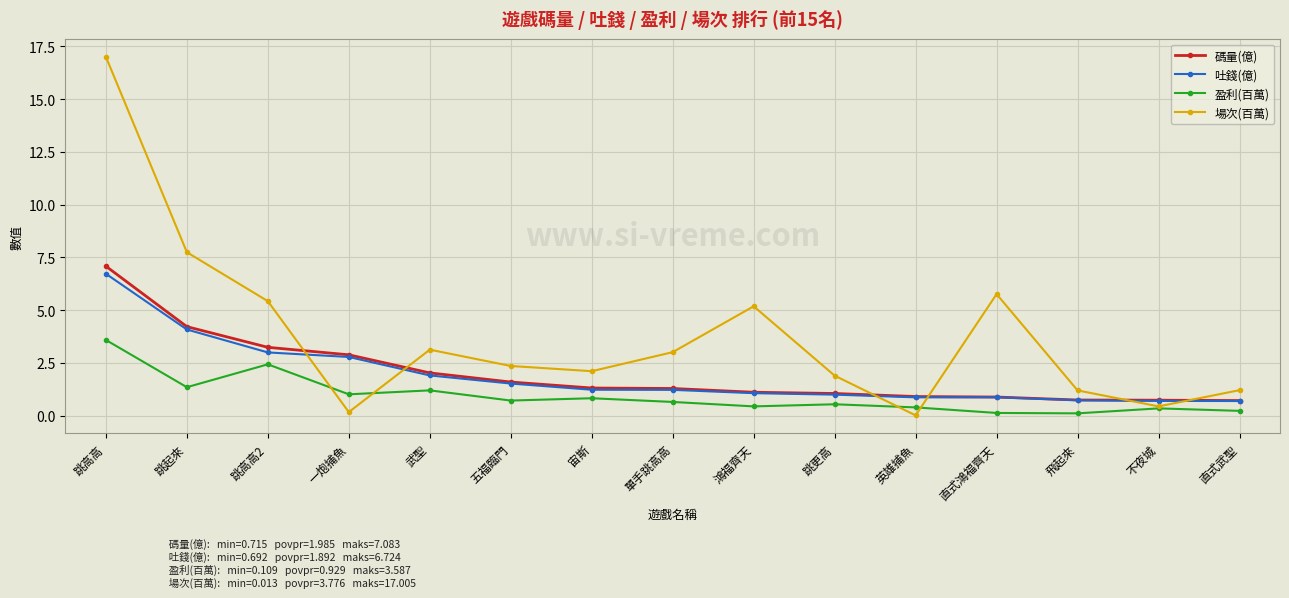

What is the label of the 2nd point from the right?

不夜城